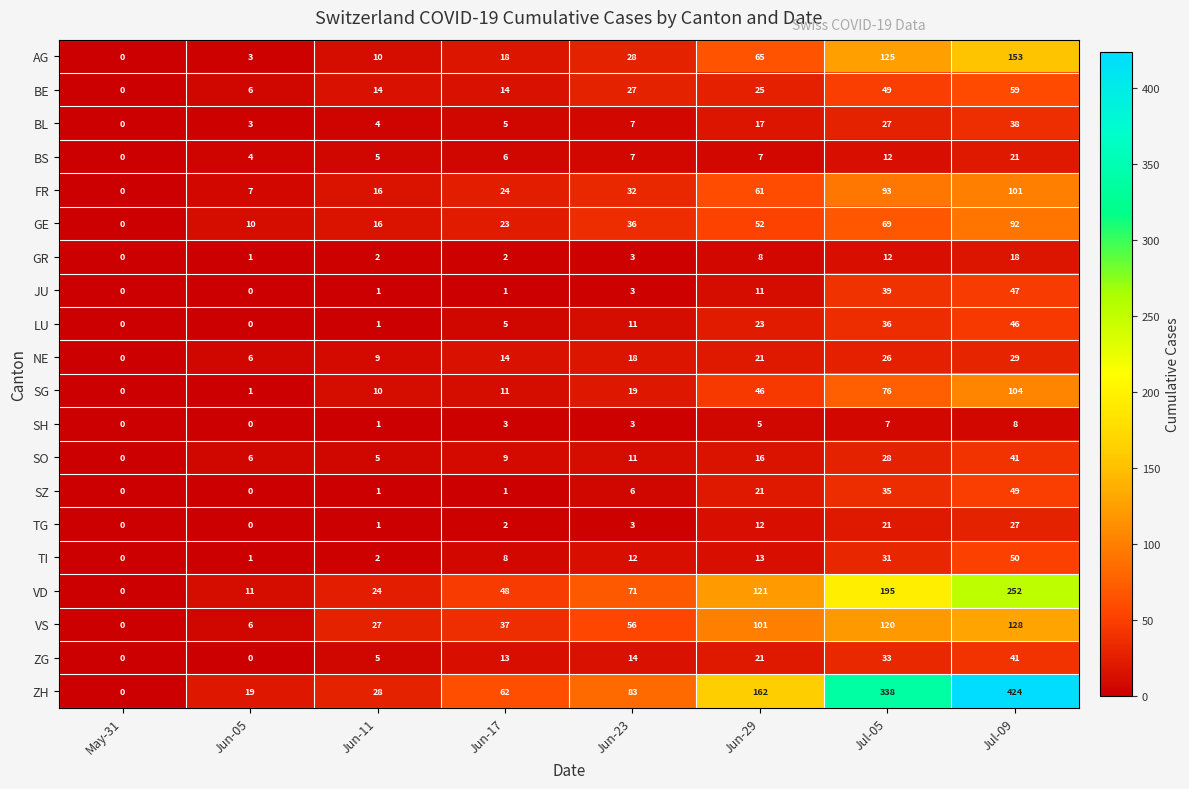

True or false: SG has a value of 130 at Jul-05.

False